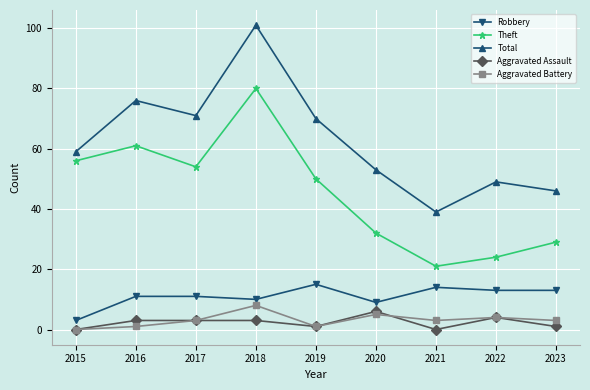

How many interior local peaks does the Total series have?

3